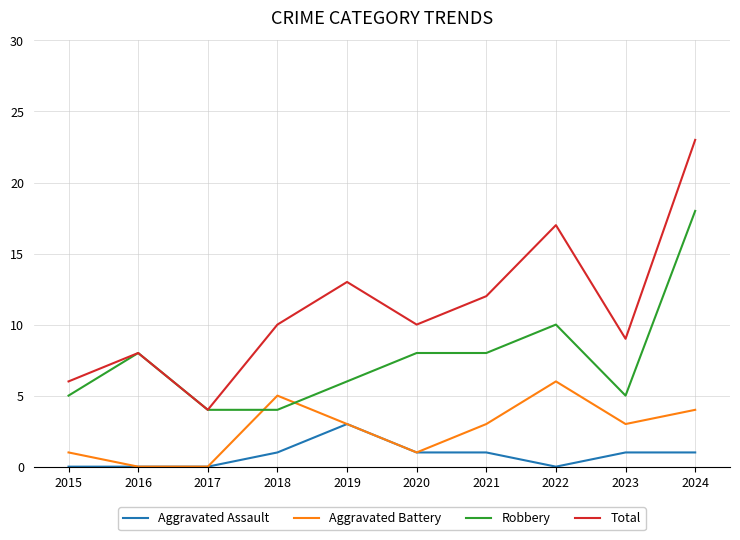

Is it true that Aggravated Assault equals 0 at 2022?

True